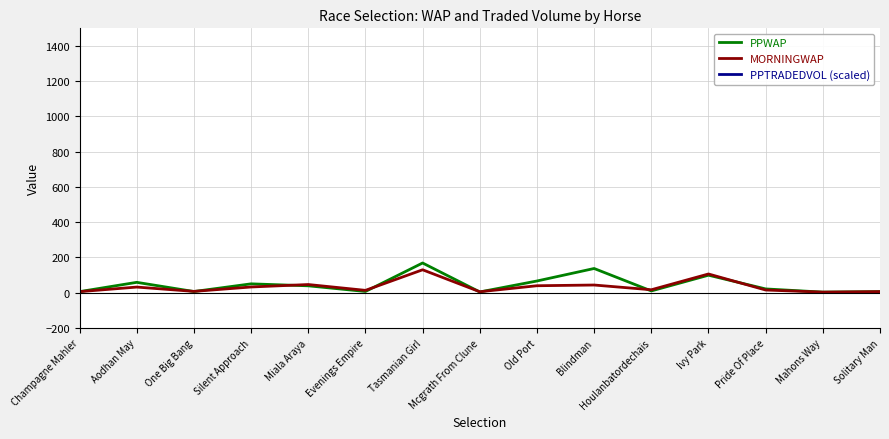

The MORNINGWAP series shows 15.4 at Blindman. True or false?

False